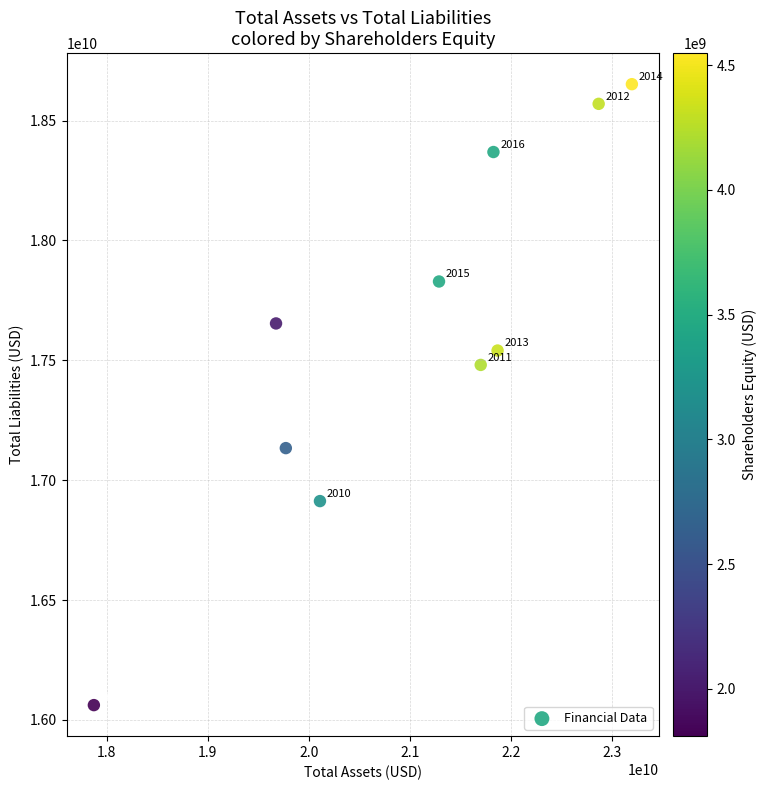

What Y value in the scatter plot is closest to 17357000000?

17481000000